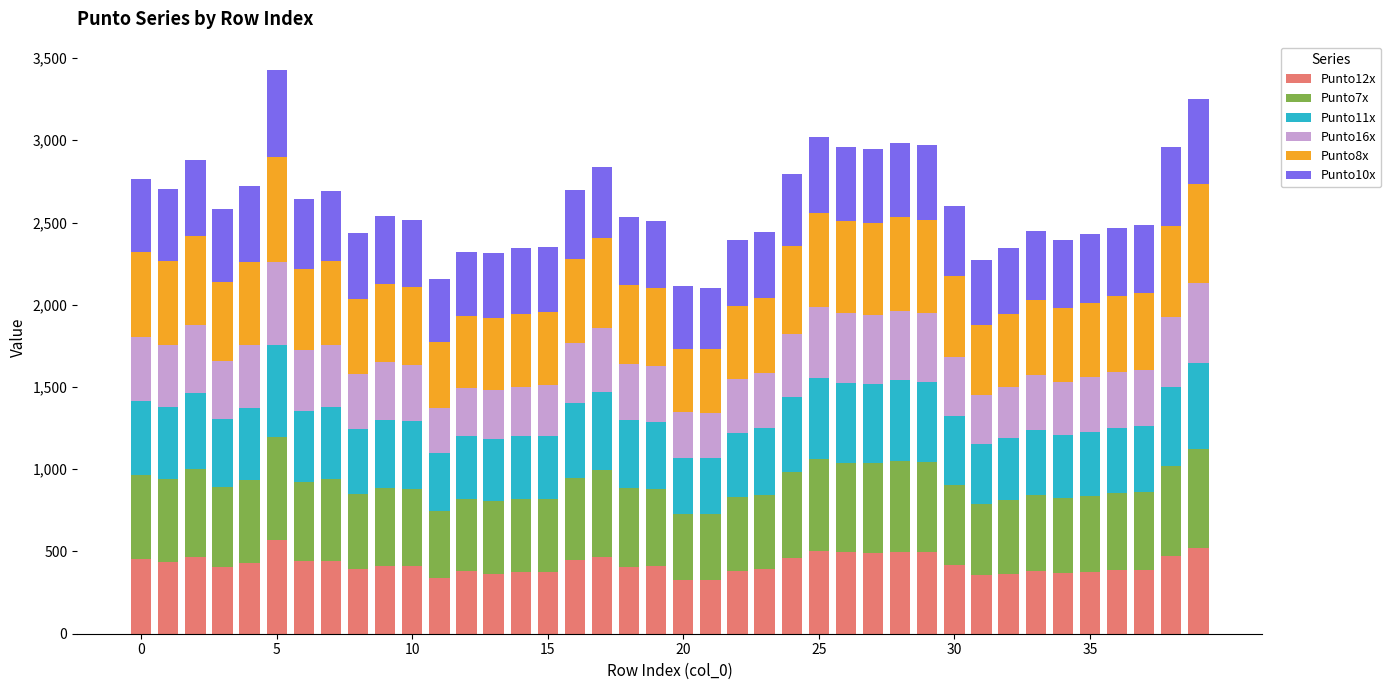

What is the minimum value for Punto12x?

328